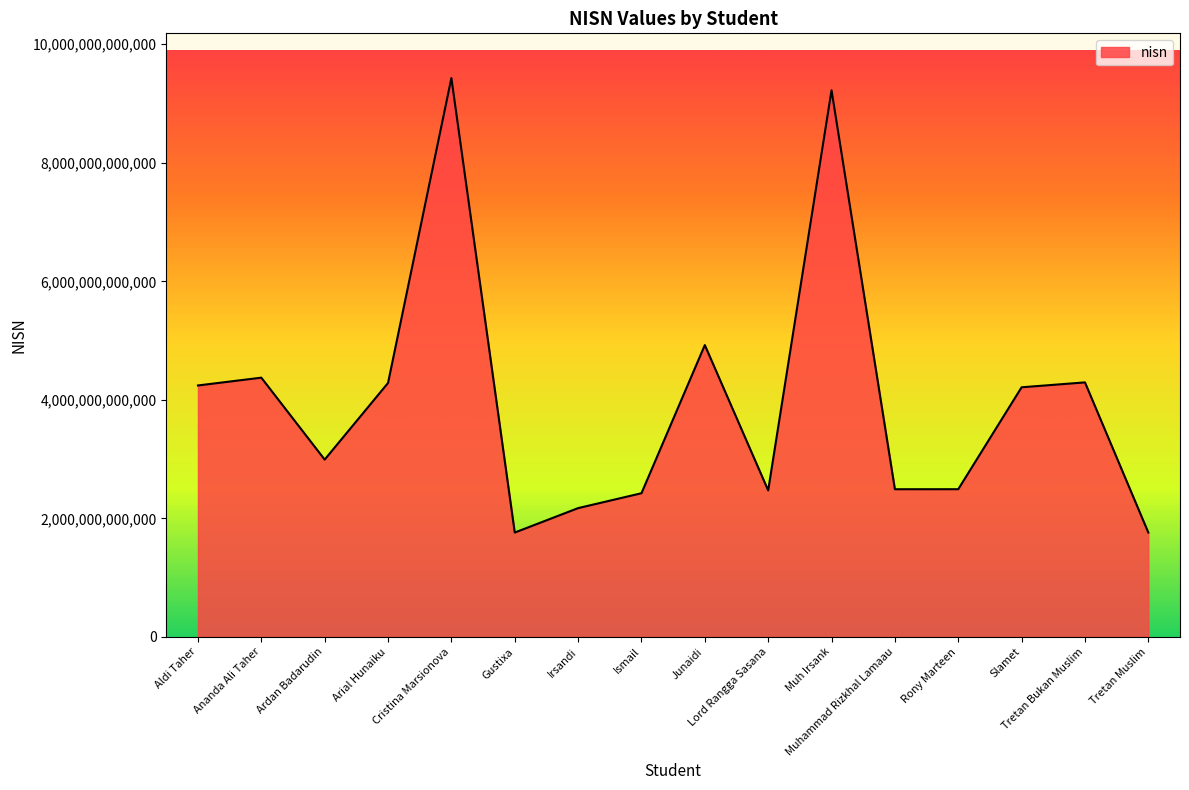

What is the difference between the maximum and minimum values?

7667647655791